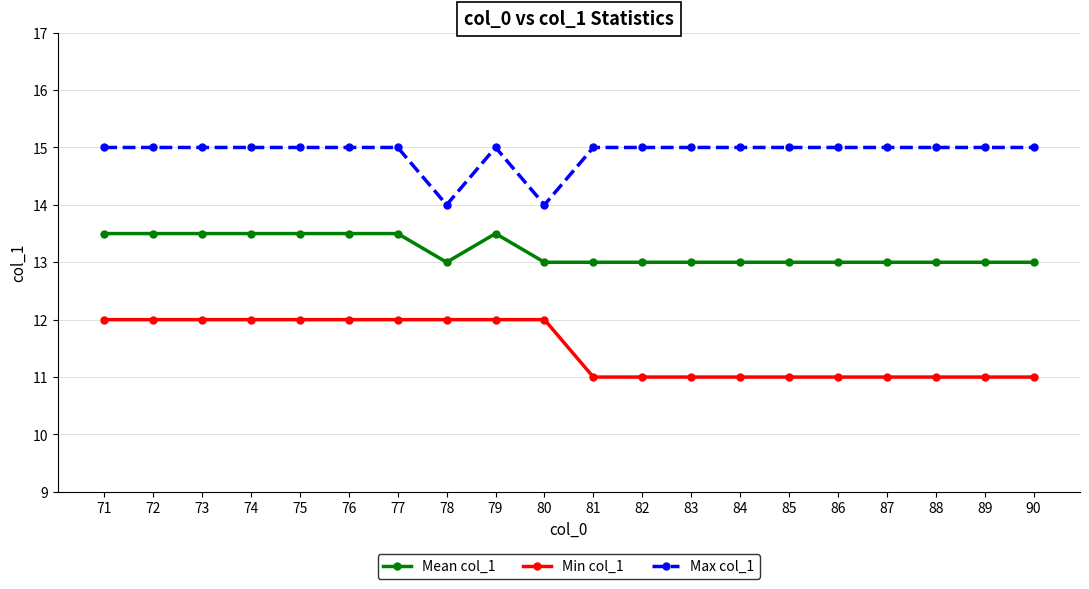

What is the maximum value shown in the chart?

15.0